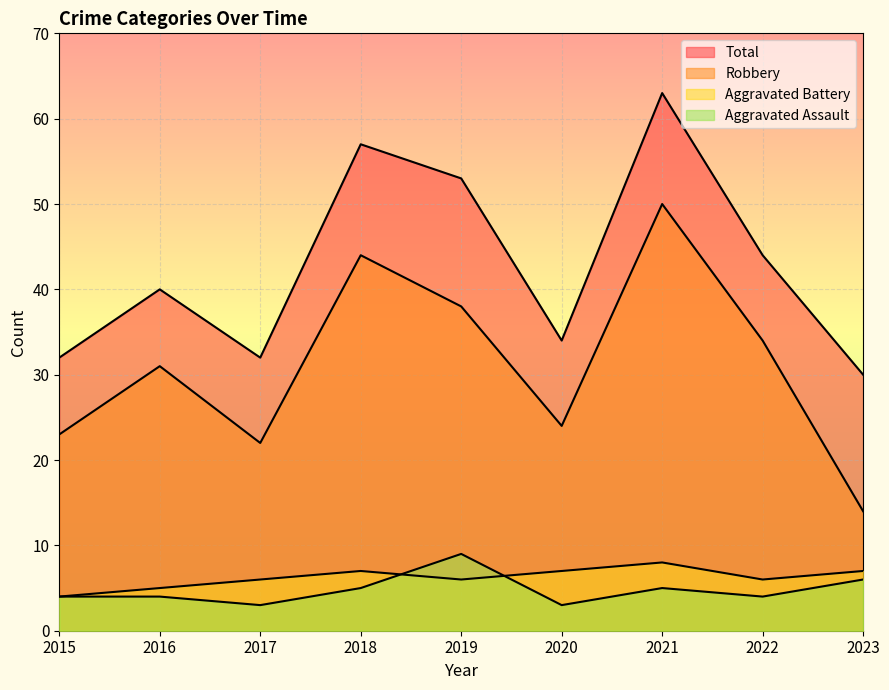

What is the value of the Aggravated Battery point at the 7th from the left?

8